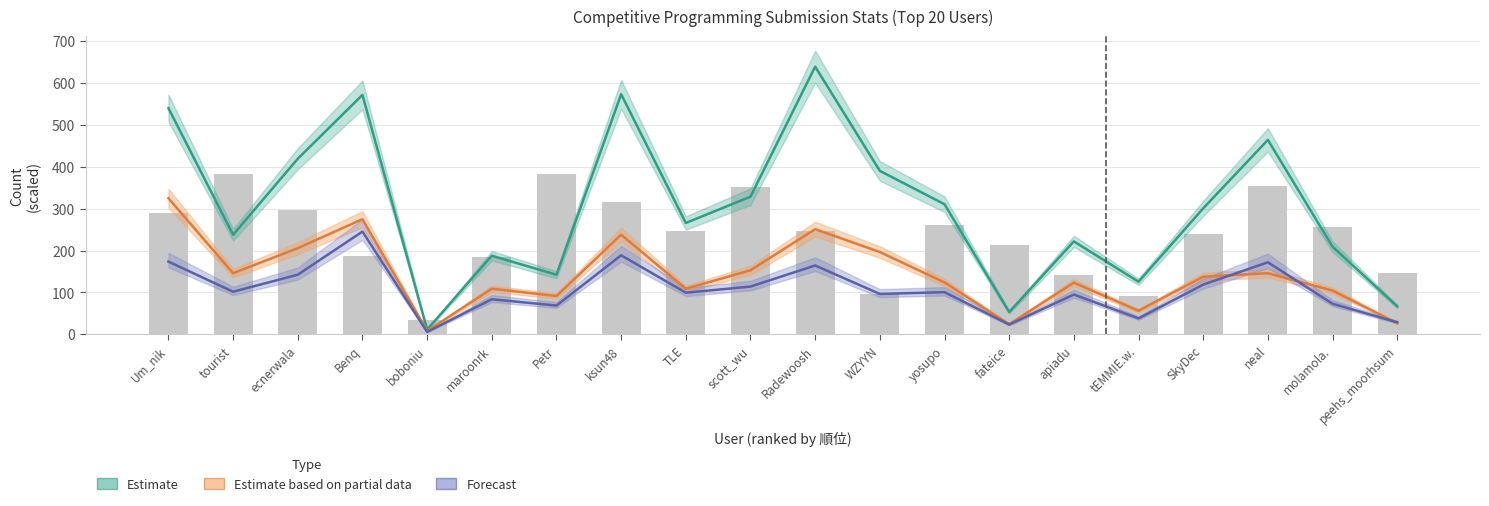

Reading left to right, list all the values displayed in this chart.

Estimate (総提出数 /10): 540.1	237.7	419.3	571.7	11.2	187.7	142.2	573.3	265.9	328.7	639.2	390.3	310.6	53.1	221.9	125.6	300.8	464.3	209.2	66.7
Estimate based on partial data (解答問題数 /10): 324.9	145.9	205.7	274.9	7.9	108.9	91.4	238.0	108.9	152.9	251.1	196.5	123.9	24.0	123.3	56.2	137.5	145.9	104.4	26.4
Forecast (提出日数 /3): 173.7	101.7	142.3	245.3	5.7	83.7	68.7	188.7	99.3	114.0	164.3	96.3	100.7	23.3	95.0	38.0	118.7	172.0	73.0	28.7